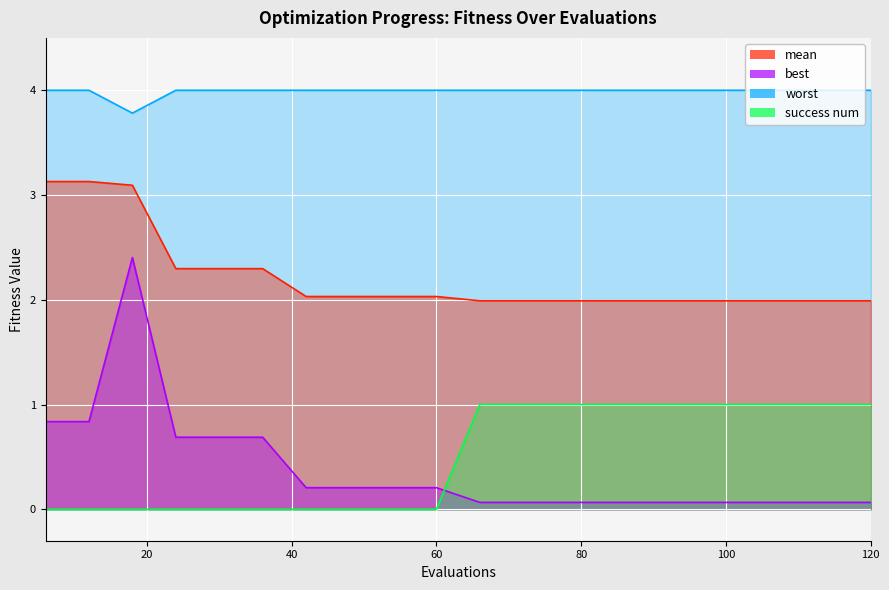

How many series are shown in this chart?

4